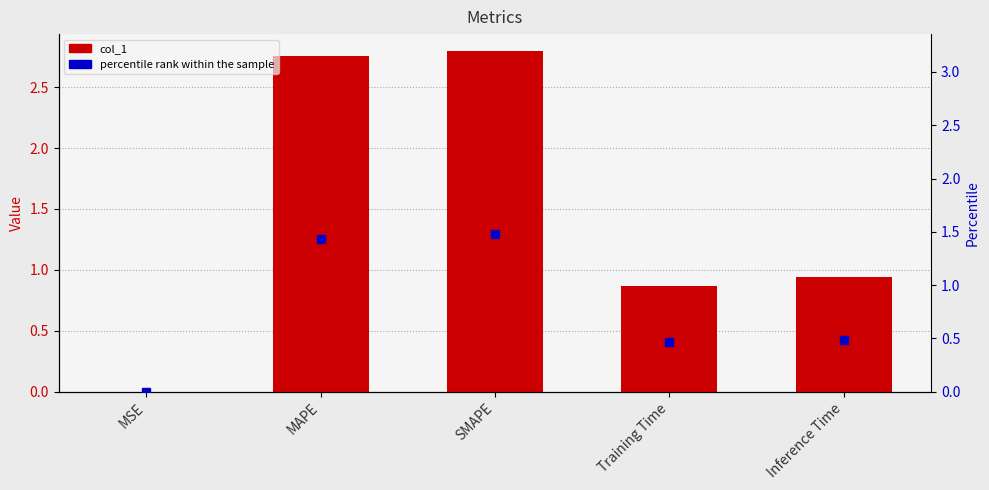

List the labels in order of value, largest first.

SMAPE, MAPE, Inference Time, Training Time, MSE